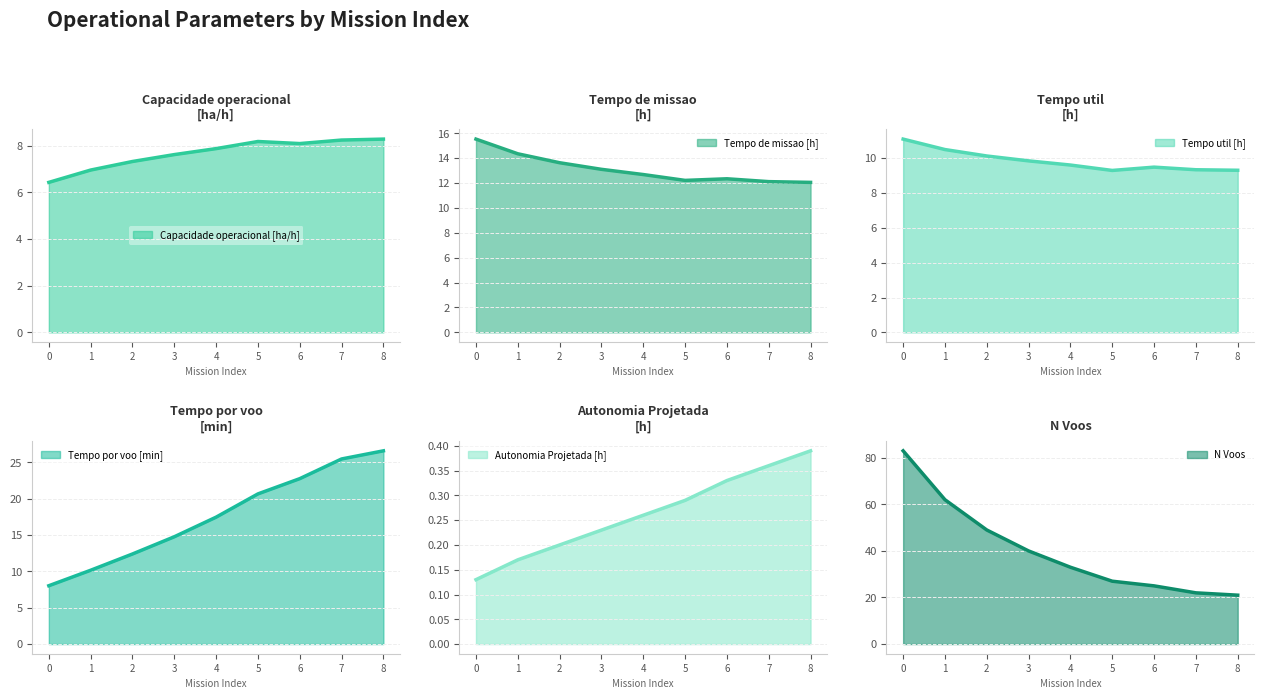

True or false: Capacidade operacional [ha/h] has a value of 8.3 at 8.

True